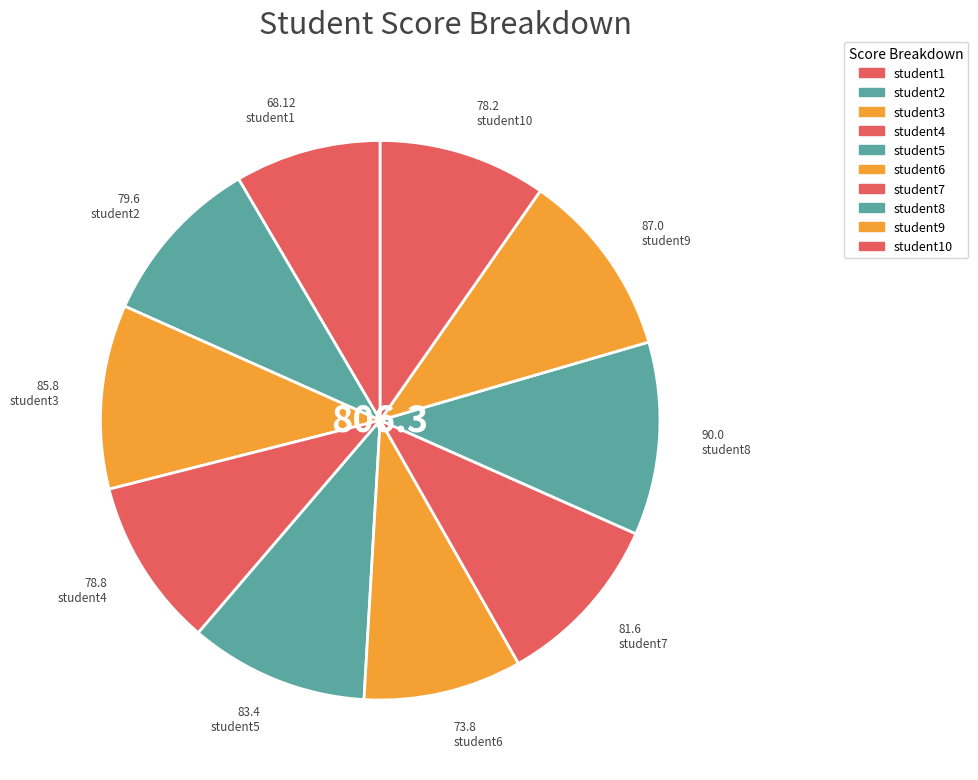

Count the number of slices in the pie.

10